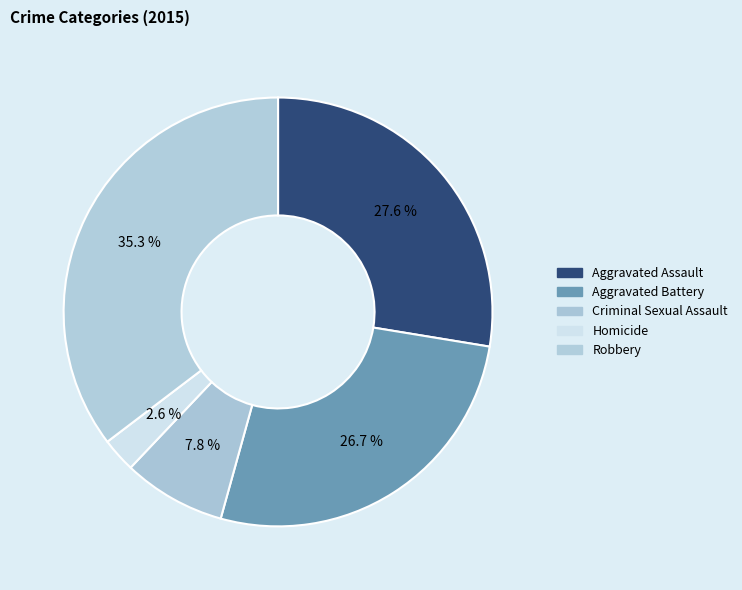

True or false: Homicide accounts for 1% of the total.

False